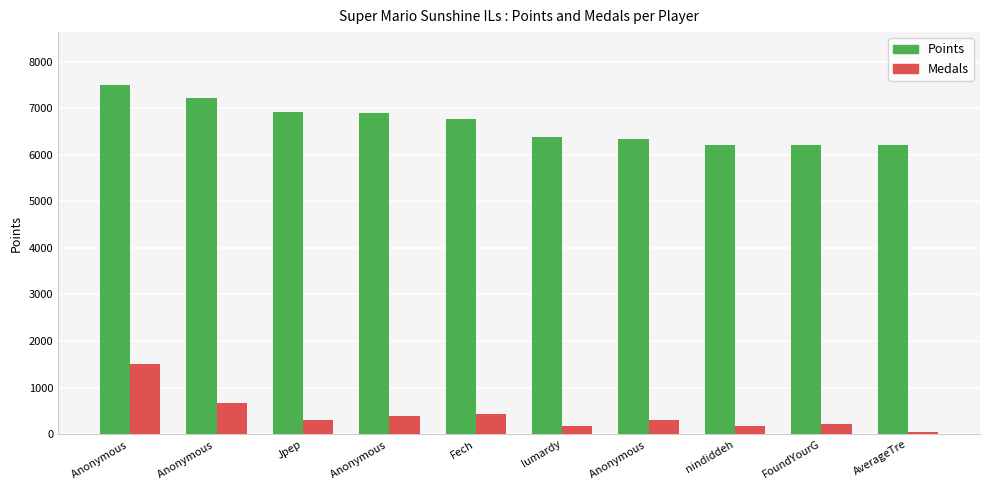

What is the difference between the highest and lowest values at AverageTre?

6155.9